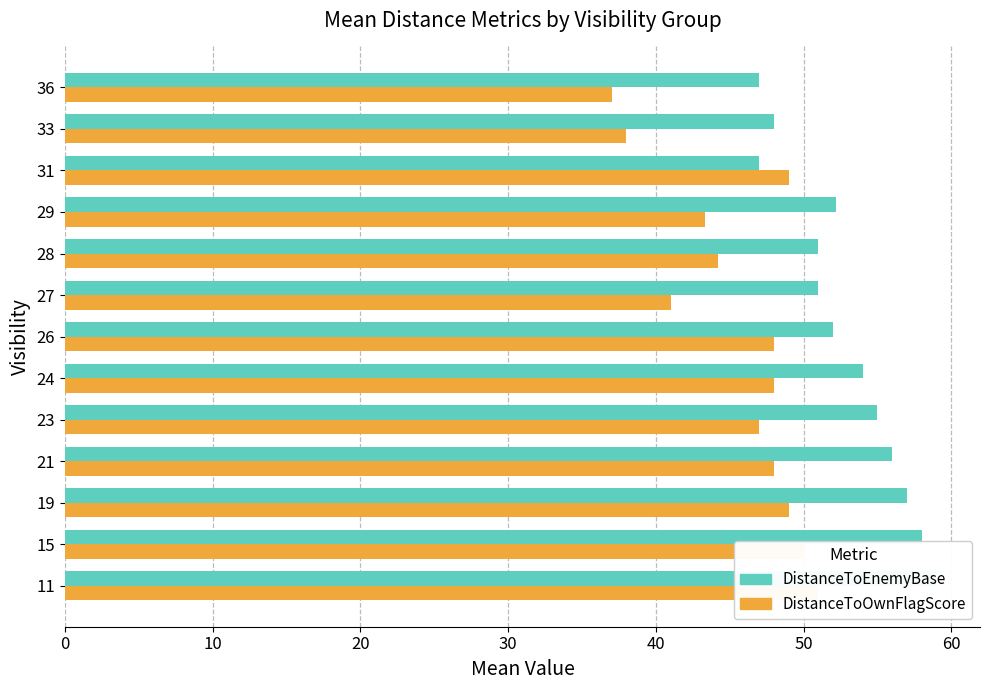

What is the greatest value displayed?

59.0